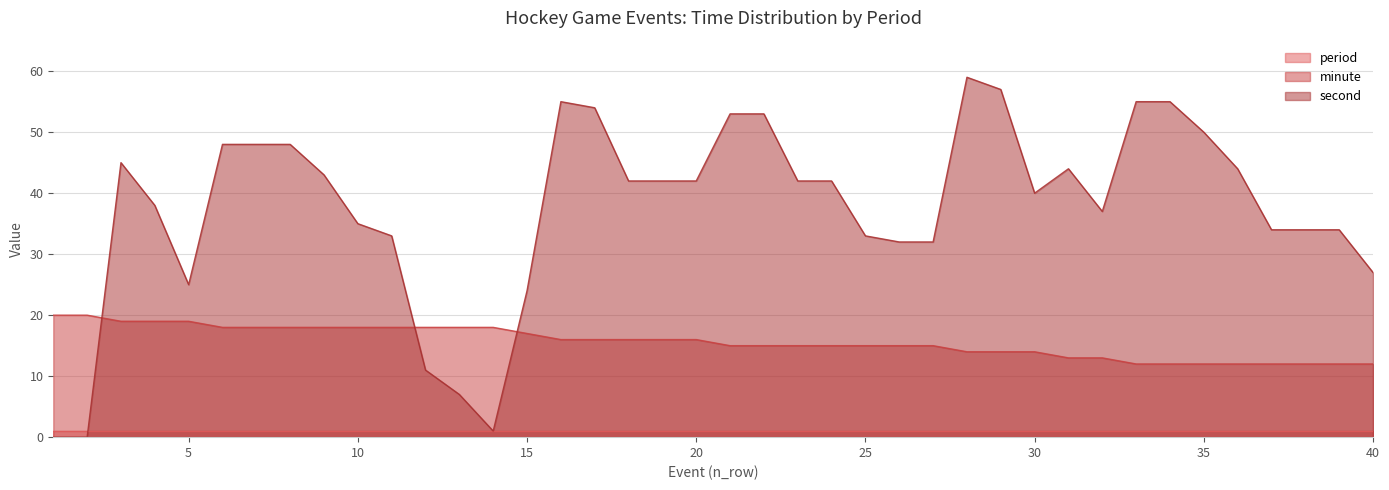

Is it true that second equals 99 at 34?

False